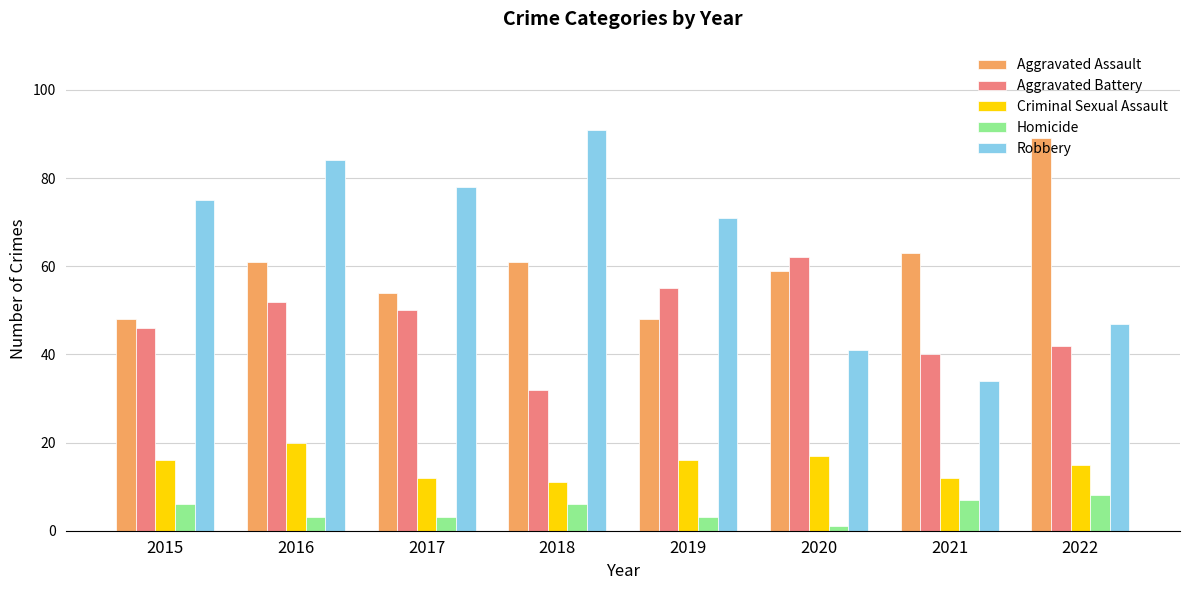

What is the total value across all series at 2020?

180